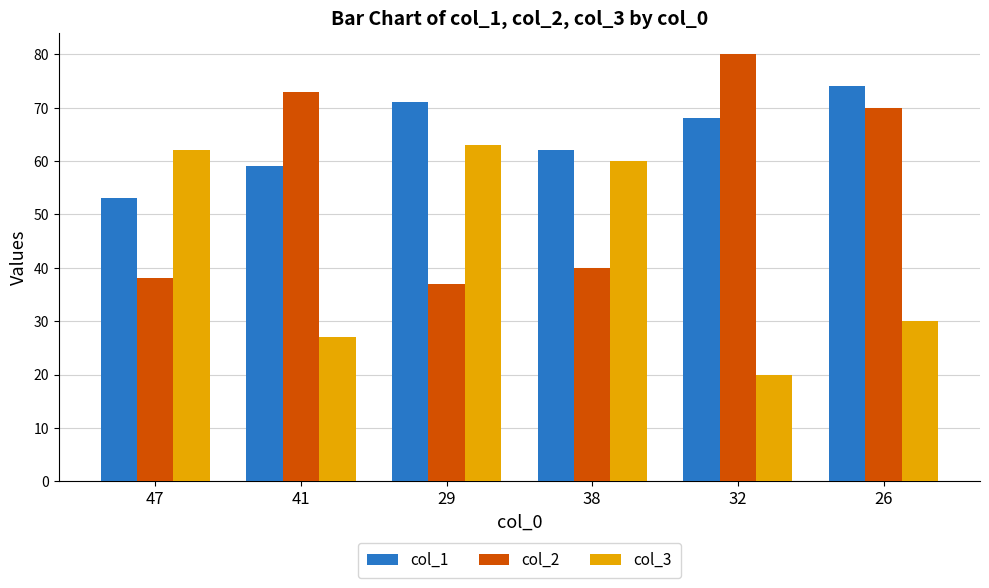

What position from the right is 32?

2